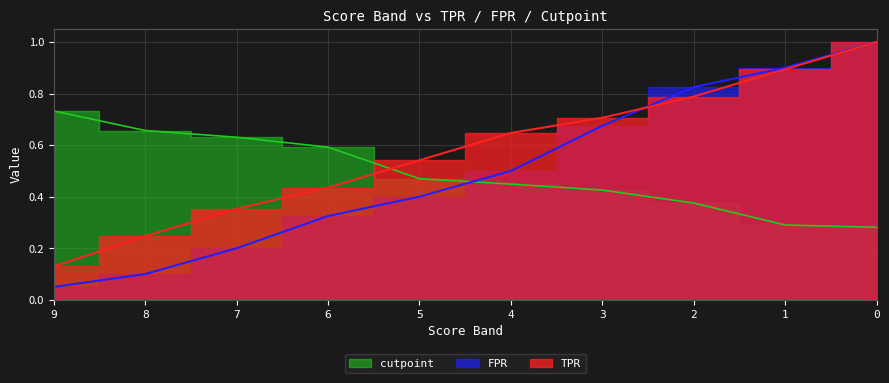

True or false: cutpoint has more than 2 interior local peaks.

False